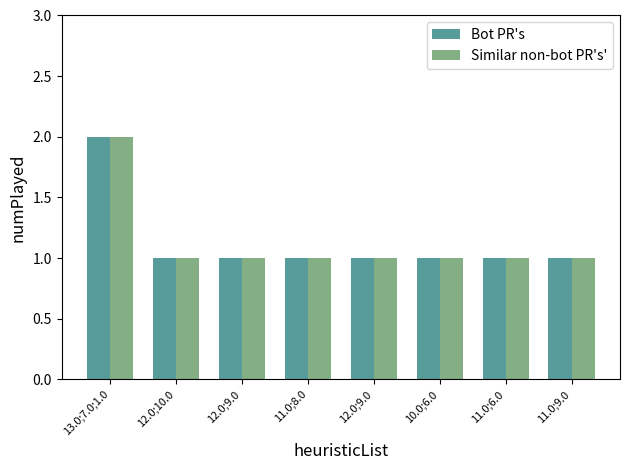

Are the bars grouped side by side (vs. stacked)?

Yes